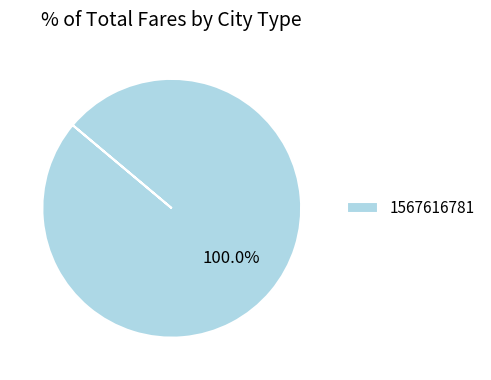

Count the number of slices in the pie.

1